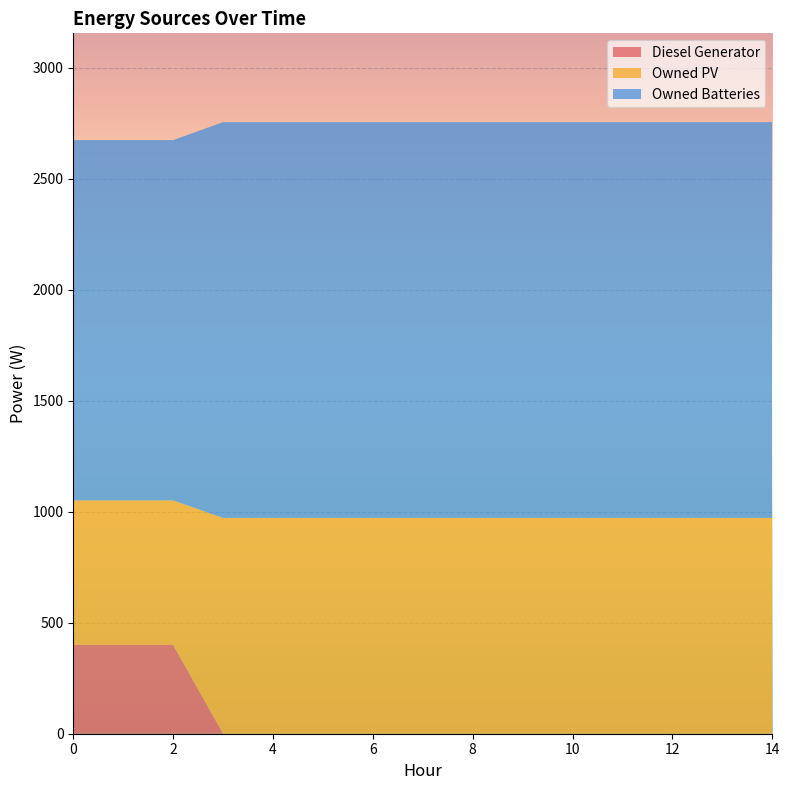

Reading left to right, extract all data points from this chart.

Diesel Generator: 400	400	400	0	0	0	0	0	0	0	0	0	0	0	0
Owned PV: 651	651	651	972	972	972	972	972	972	972	972	972	972	972	972
Owned Batteries: 1623	1623	1623	1783	1783	1783	1783	1783	1783	1783	1783	1783	1783	1783	1783